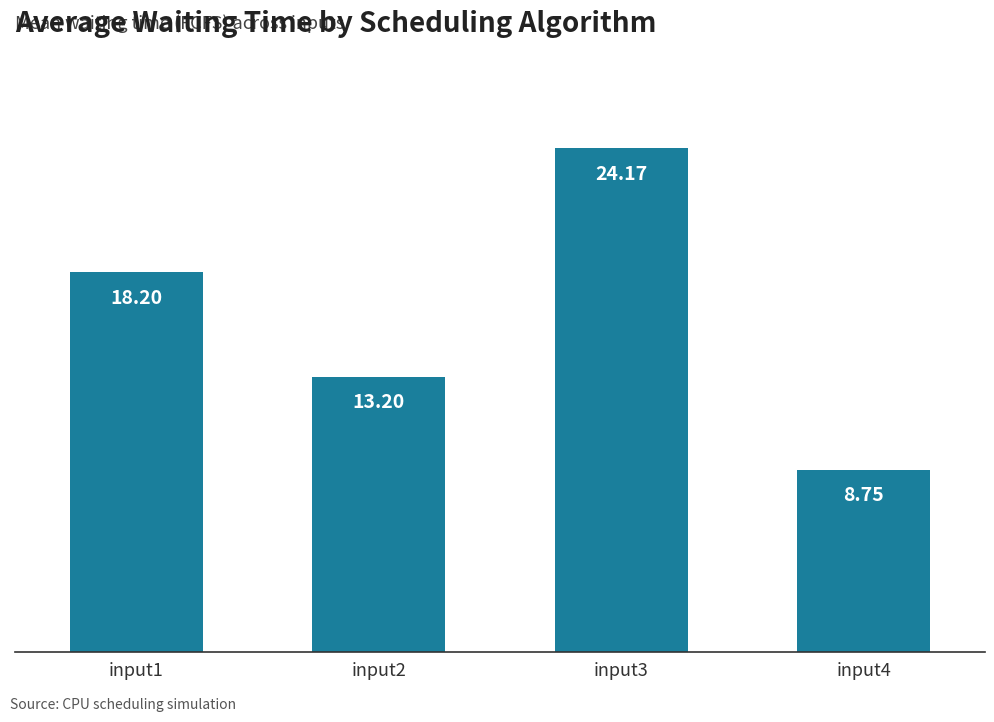

List the labels in order of value, smallest first.

input4, input2, input1, input3